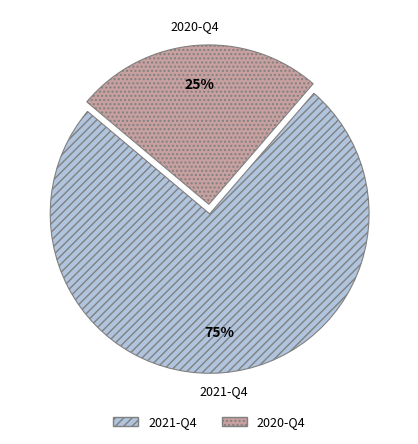

Do 2021-Q4 and 2020-Q4 together represent more than half of the pie?

Yes